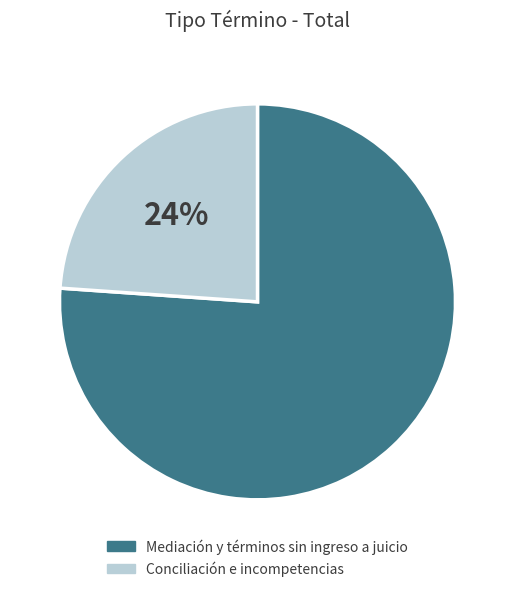

To the nearest percent, what portion does Conciliación e incompetencias represent?

24%